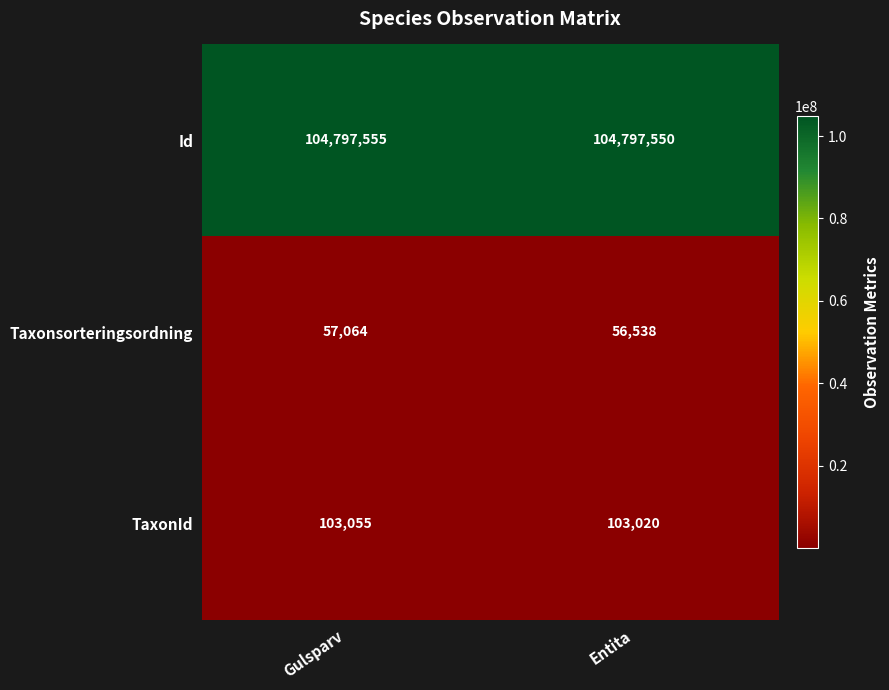

Between Entita and Gulsparv, which is larger?

Gulsparv